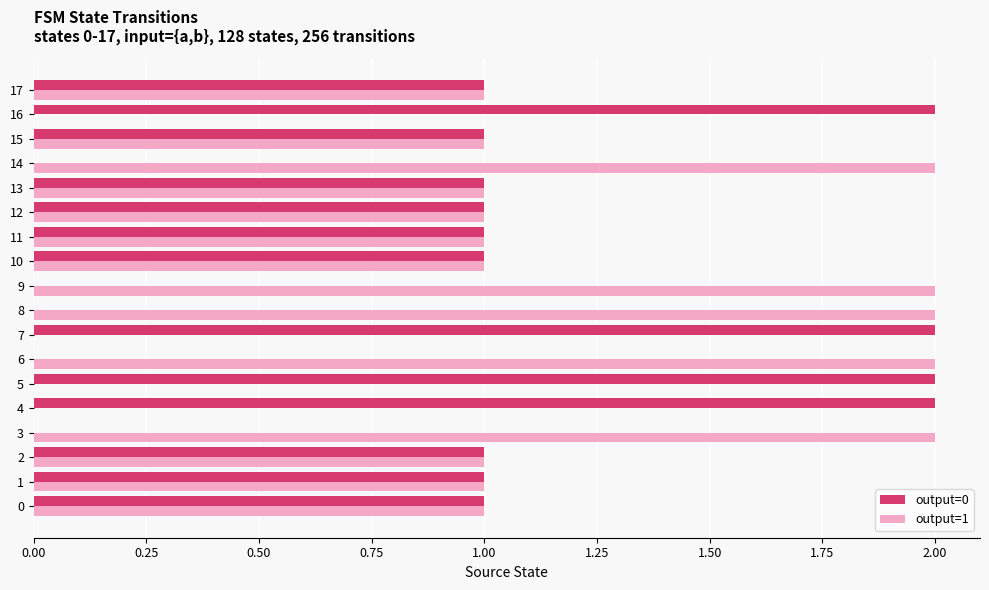

Is it true that output=1 equals 1 at 1?

True